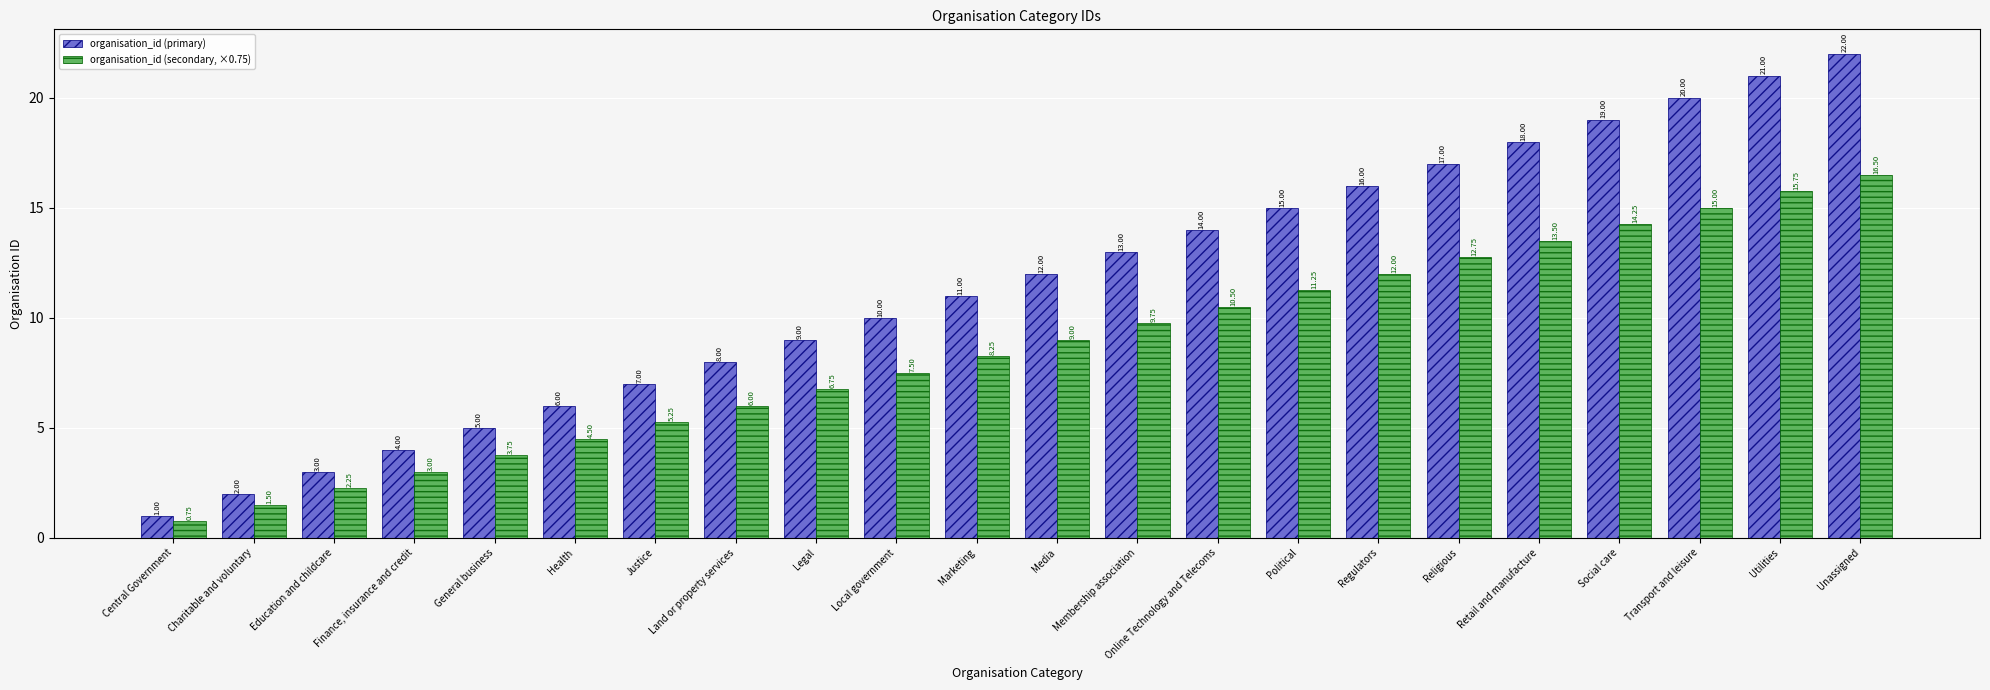

What is the difference between the organisation_id (secondary, ×0.75) values at Retail and manufacture and Health?

9.0